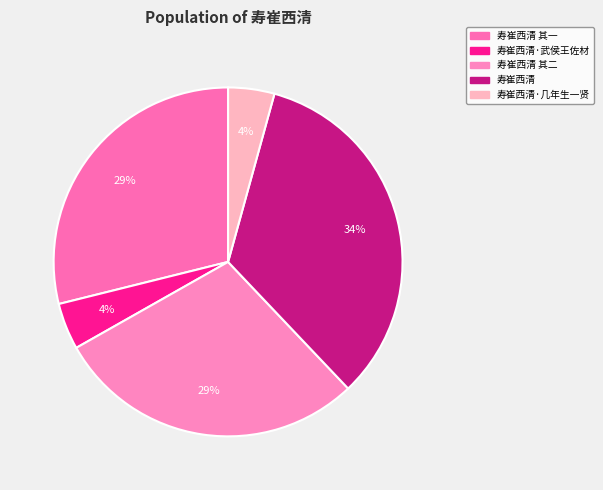

What percentage do 寿崔西清 and 寿崔西清·几年生一贤 together represent?

37.9%